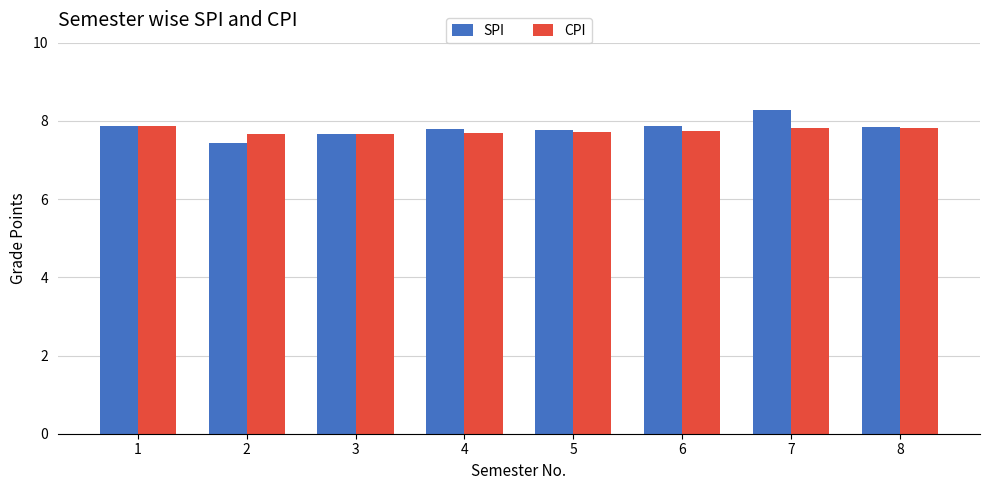

What is the spread (max minus min) of values at 6?

0.1